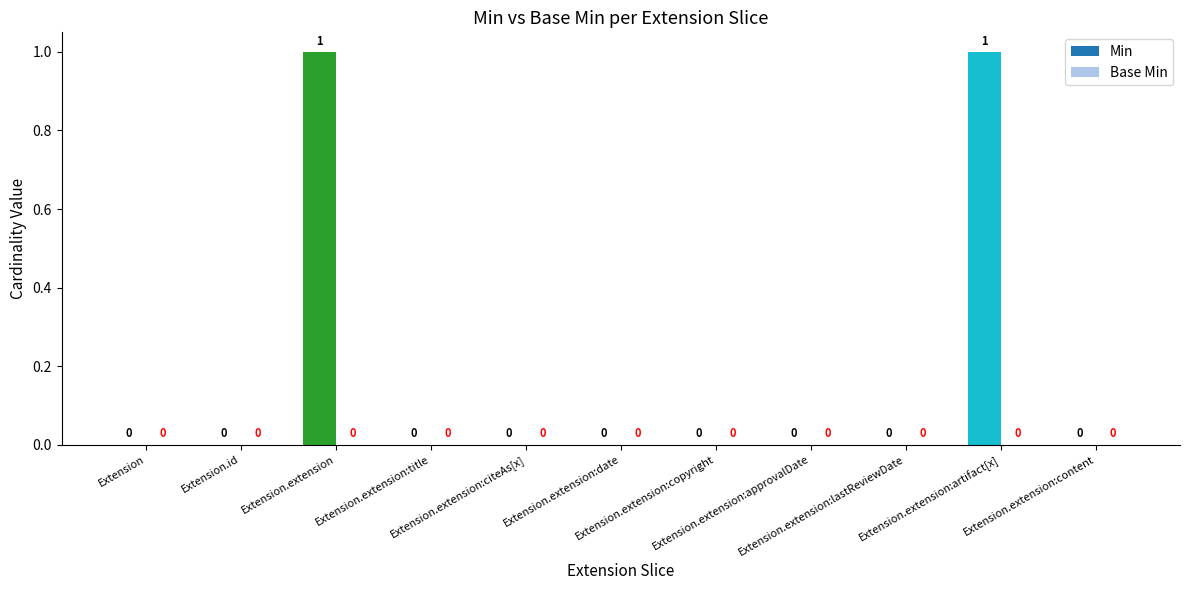

How many values are between 0 and 1?

11